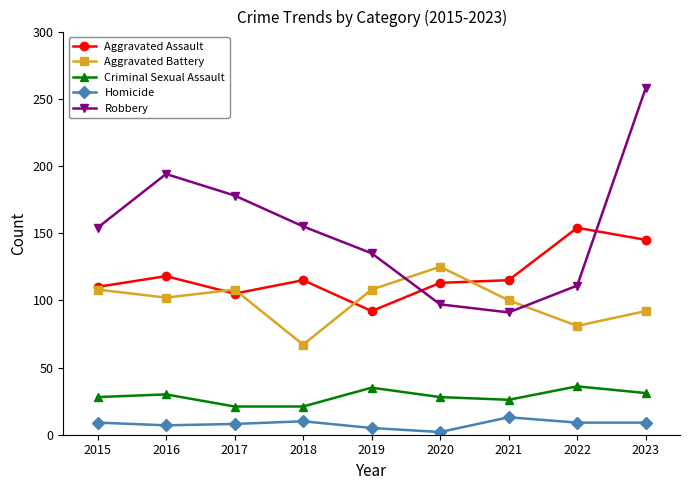

At which label is Robbery closest to 174?

2017